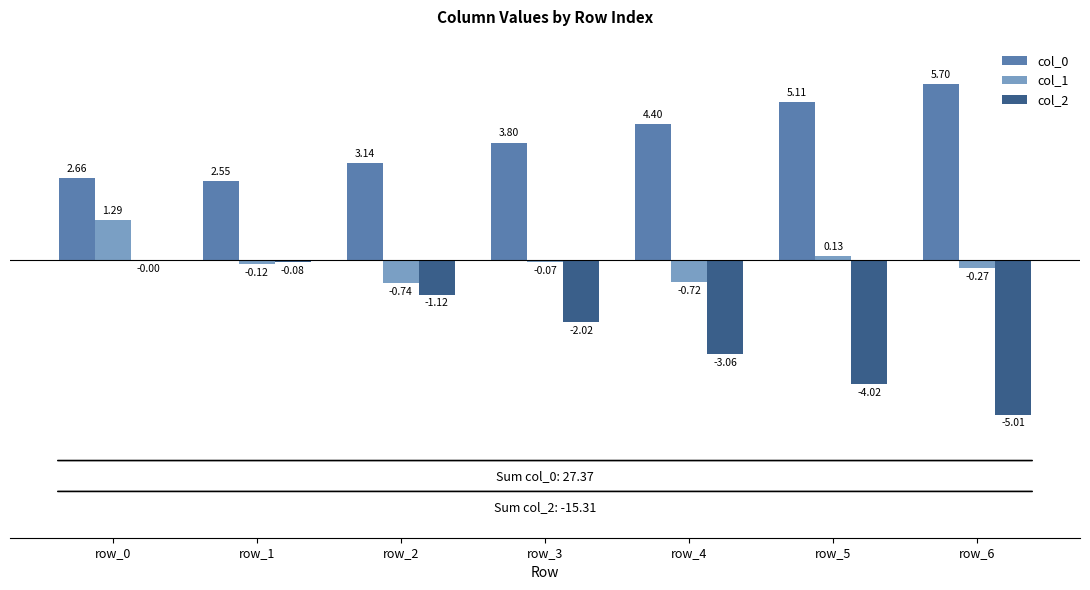

Between row_5 and row_6, which series saw the biggest shift?

col_2